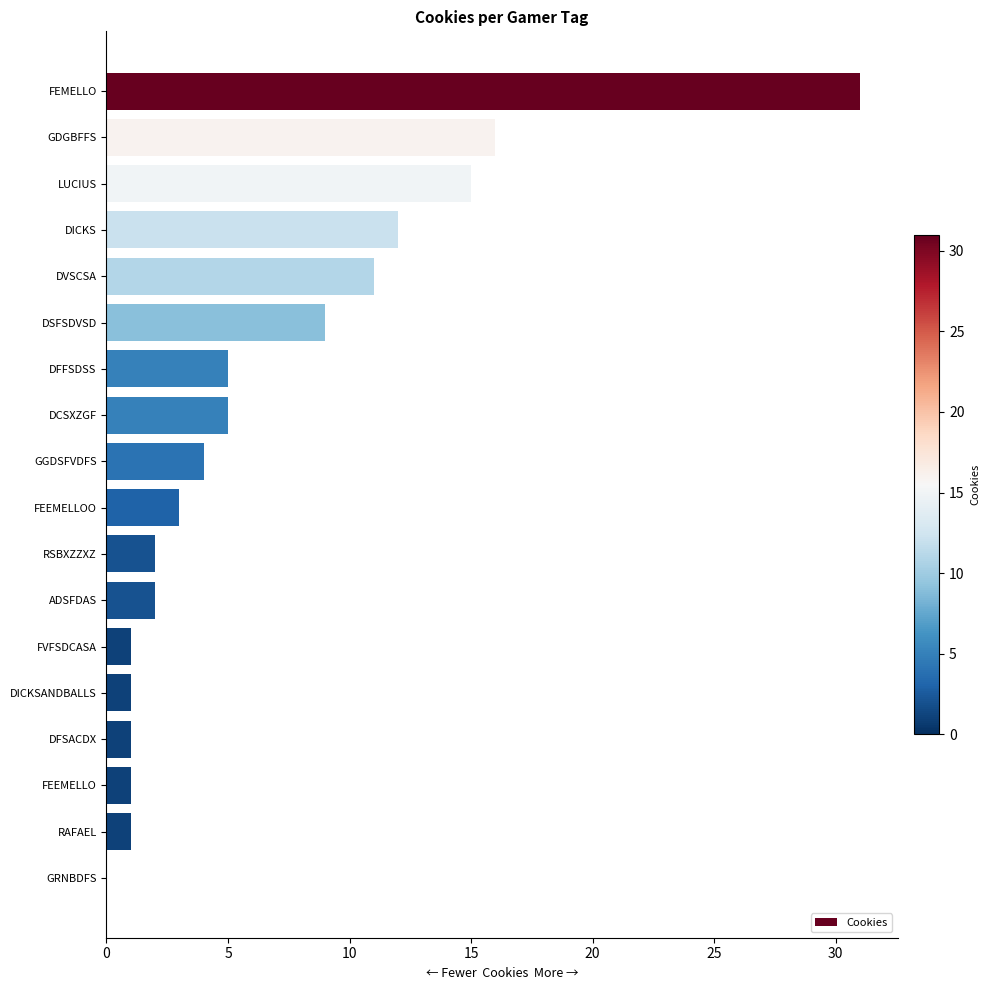

Are the bars horizontal?

Yes